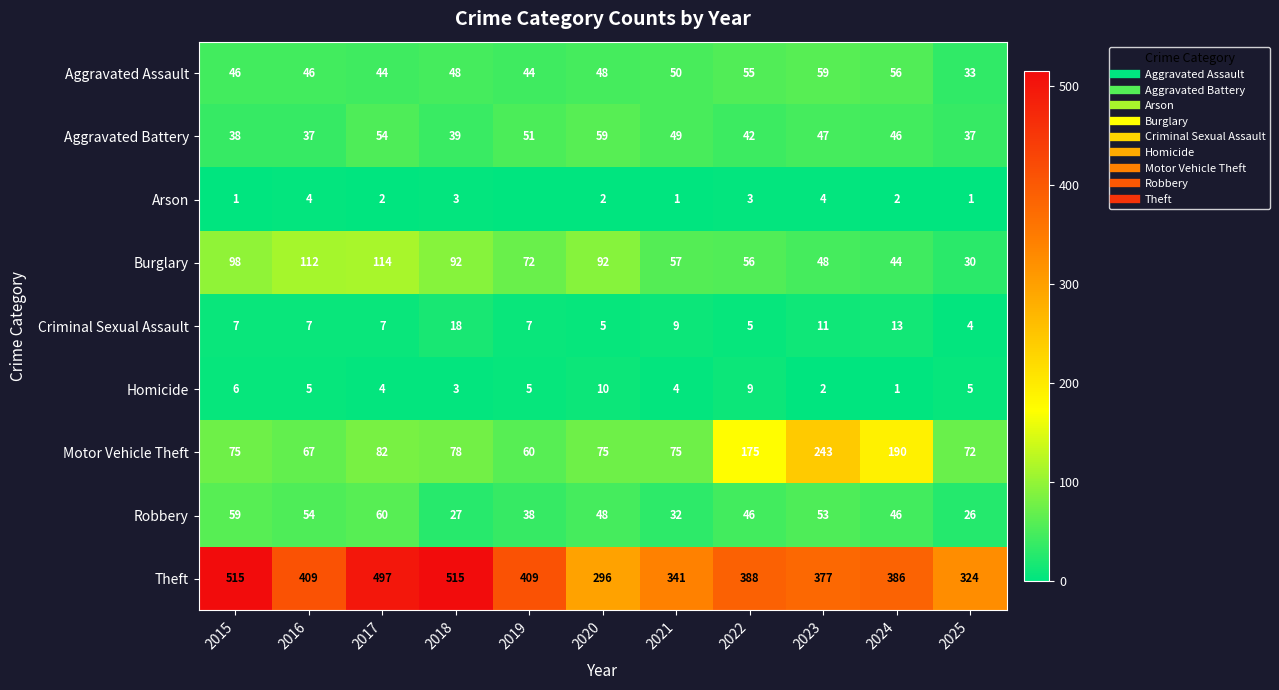

Rank the categories by Arson value from lowest to highest.

2019, 2015, 2021, 2025, 2017, 2020, 2024, 2018, 2022, 2016, 2023